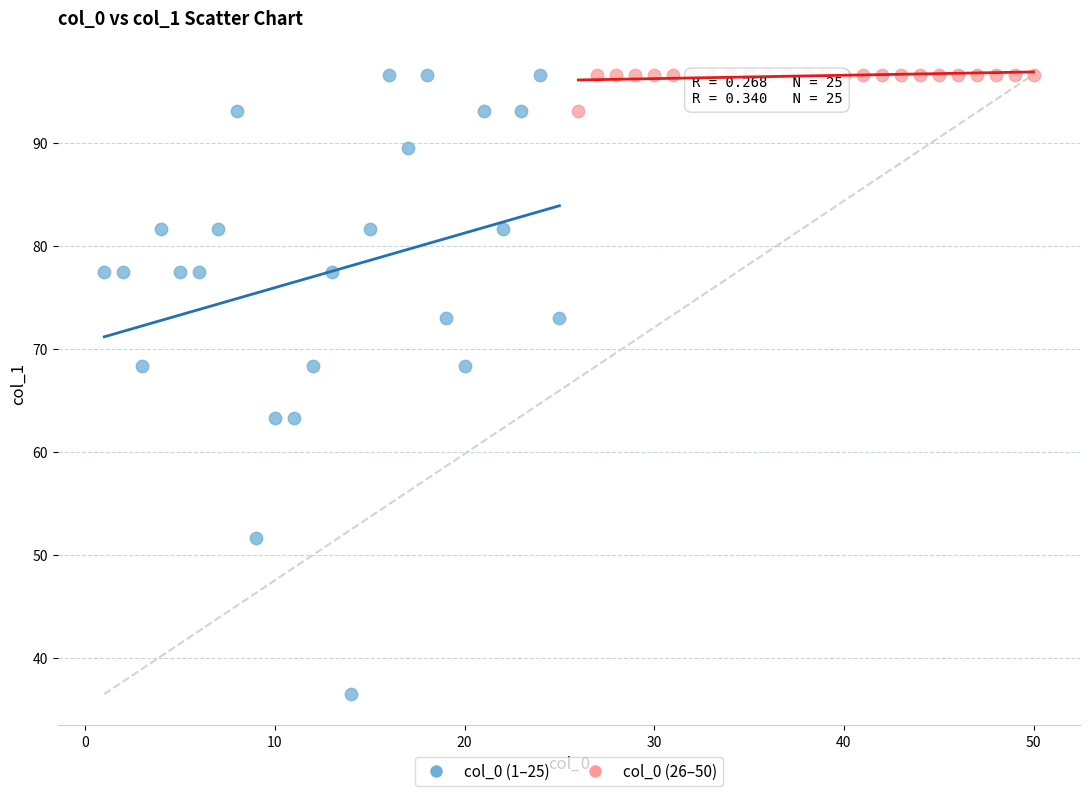

What are all the series names shown in the legend?

col_0 (1–25), col_0 (26–50)